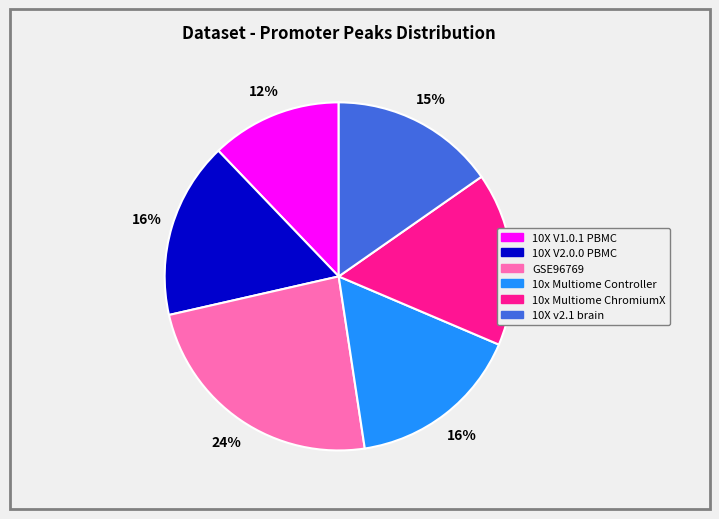

Which slice is the largest?

GSE96769